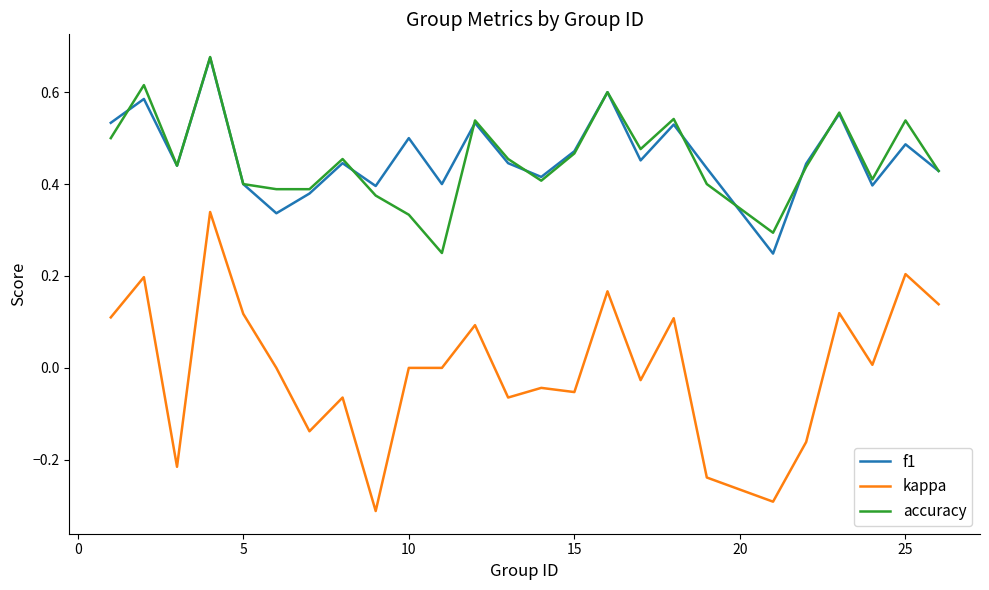

Which series has the largest range (max minus min)?

kappa